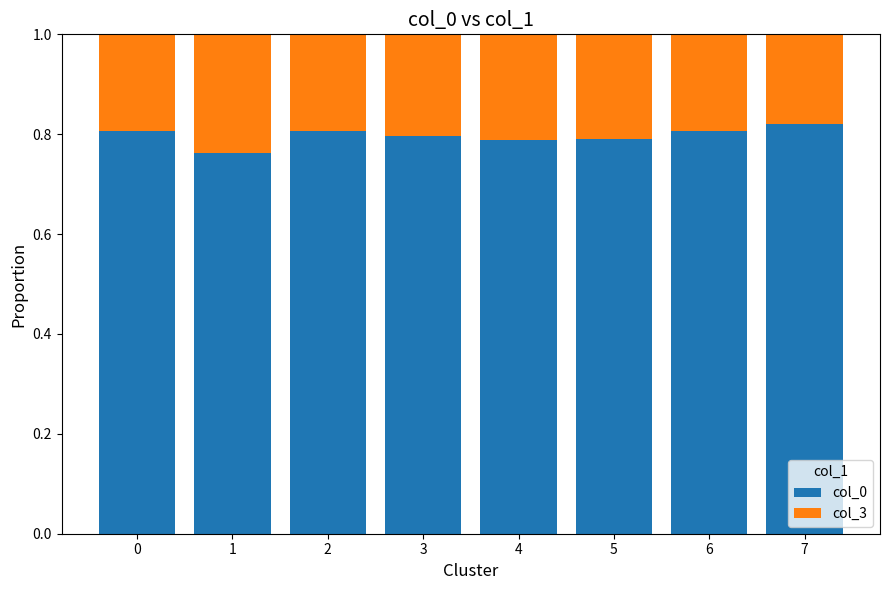

The value of col_0 at 1 is 0.8. True or false?

True